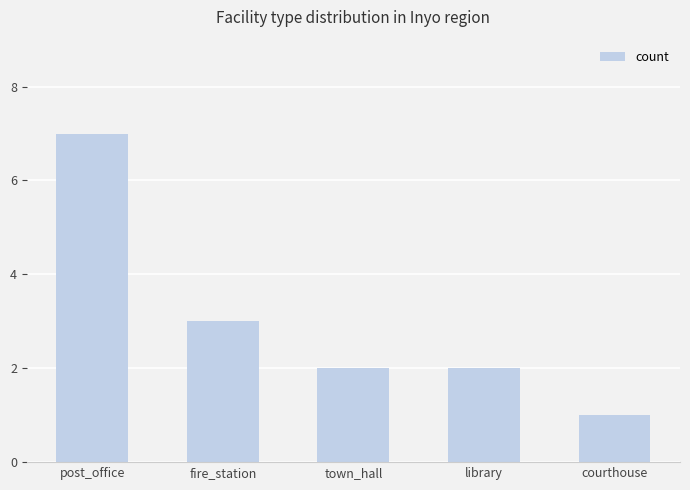

Reading left to right, transcribe all the data shown in this chart.

7	3	2	2	1